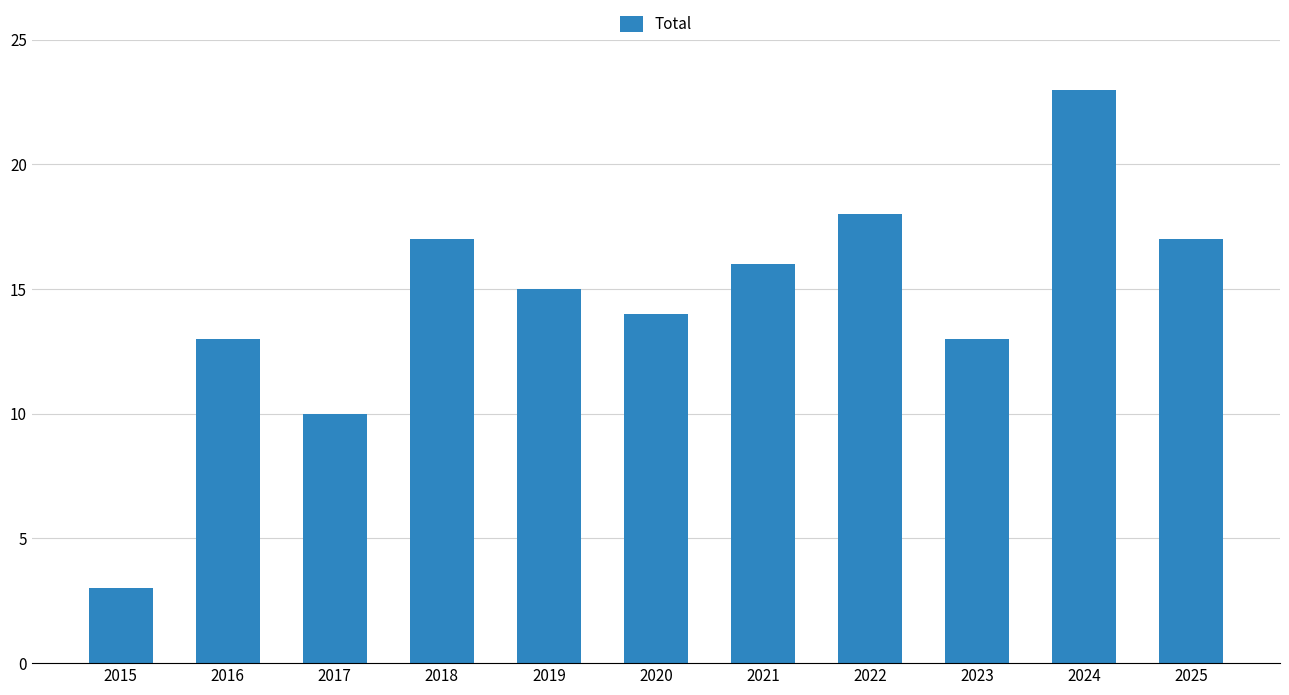

Approximately how many times larger is the value at 2020 compared to 2016?

1.1